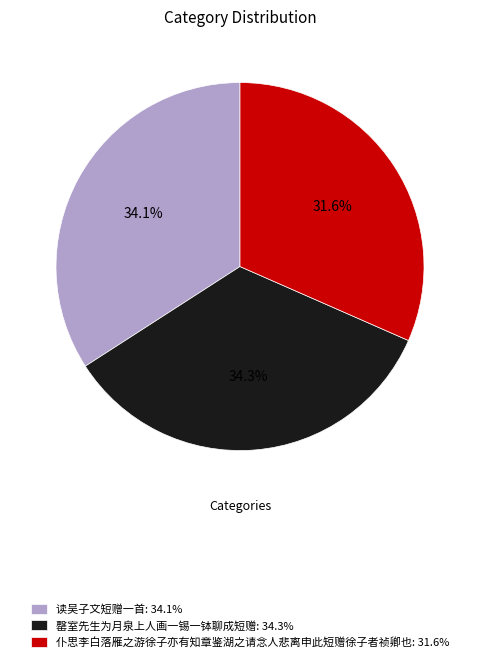

What is the ratio of the value at 读吴子文短赠一首: 34.1% to the value at 罄室先生为月泉上人画一锡一钵聊成短赠: 34.3%?

1.0